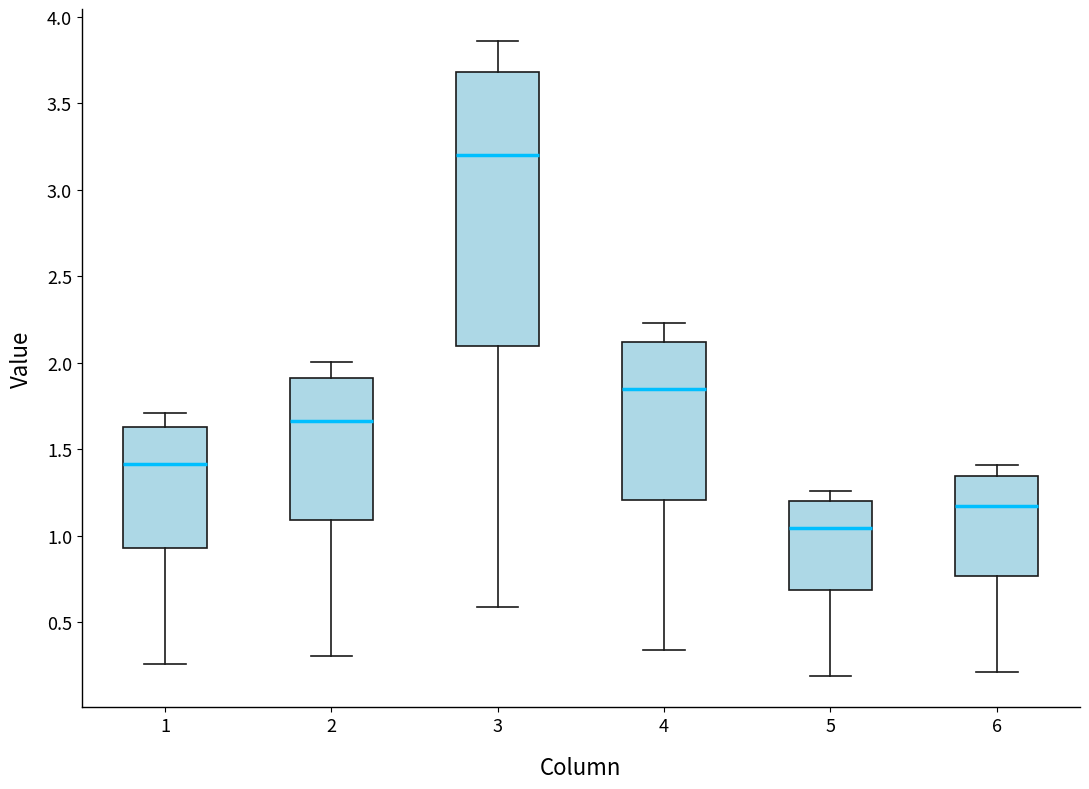

Comparing the boxes themselves (not the whiskers), which one is the tallest?

3